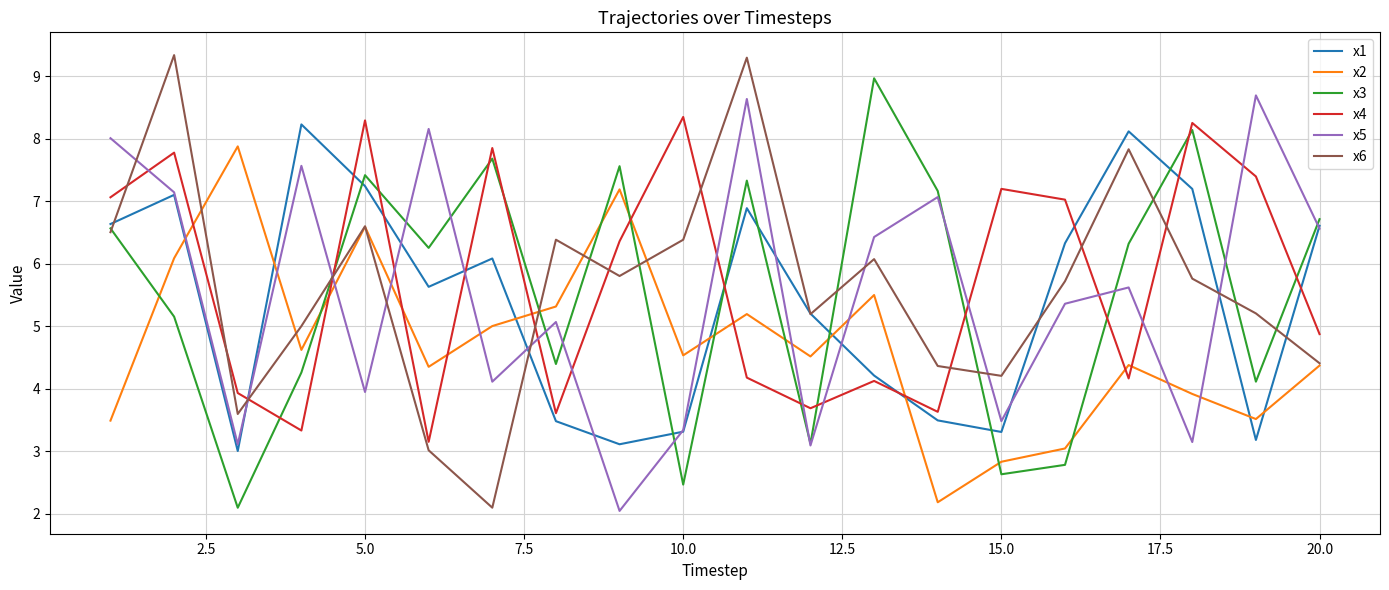

What is the lowest value of the x2 series?

2.2